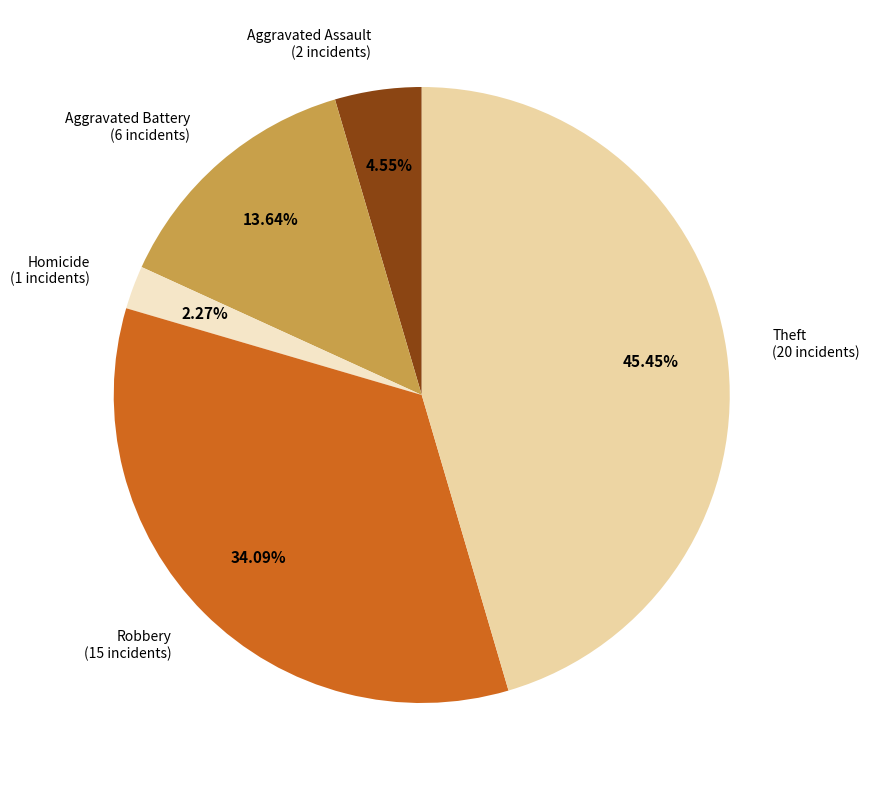

Does any single category account for the majority?

No